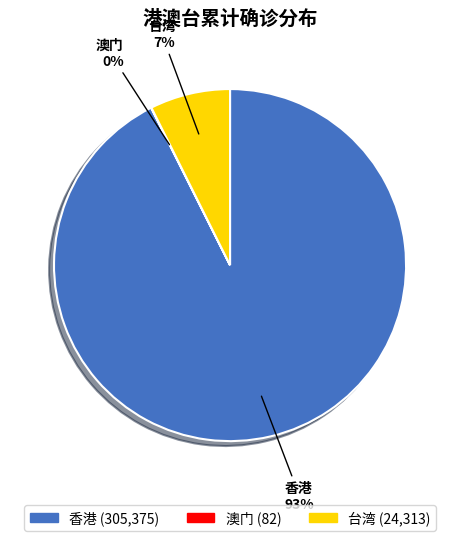

To the nearest percent, what is the average slice percentage?

33%